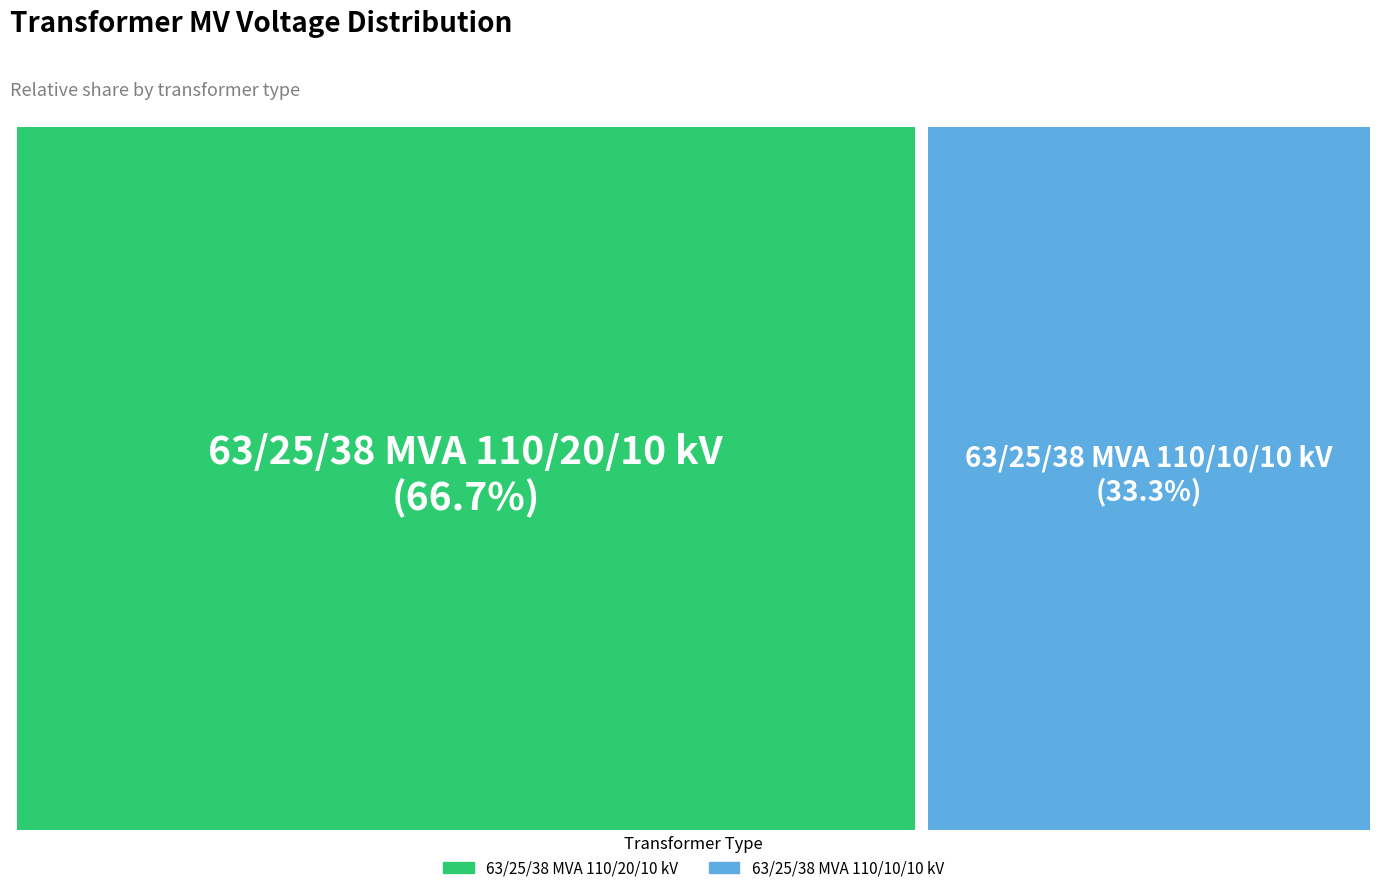

To the nearest percent, what is the difference between the largest and smallest slice percentages?

33%